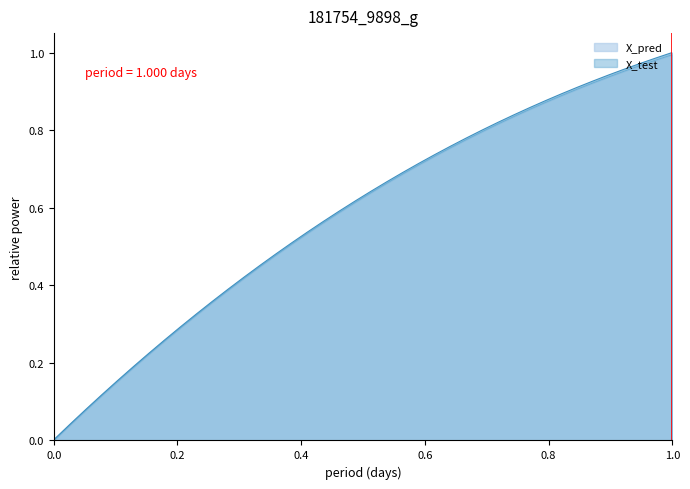

Does the chart display data point markers on the line(s)?

No